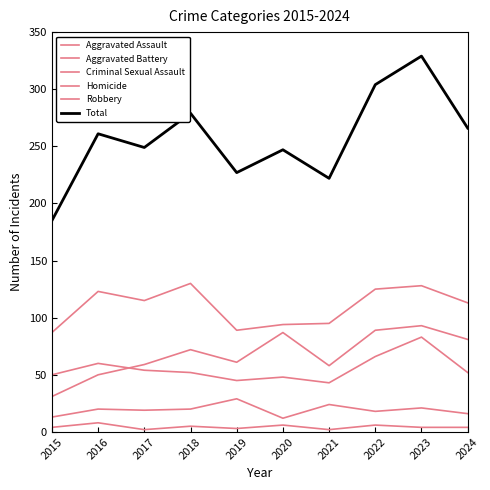

The value of Aggravated Battery at 2018 is 52. True or false?

True